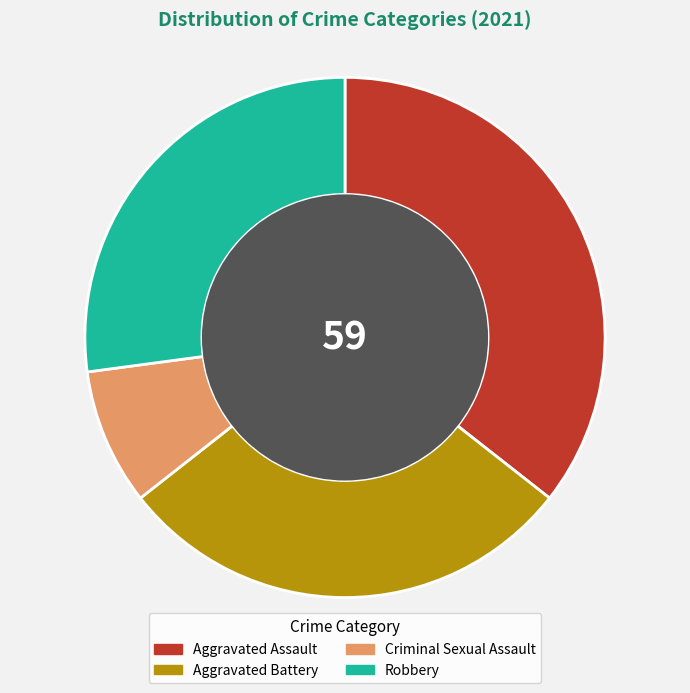

How many segments does this pie chart have?

4